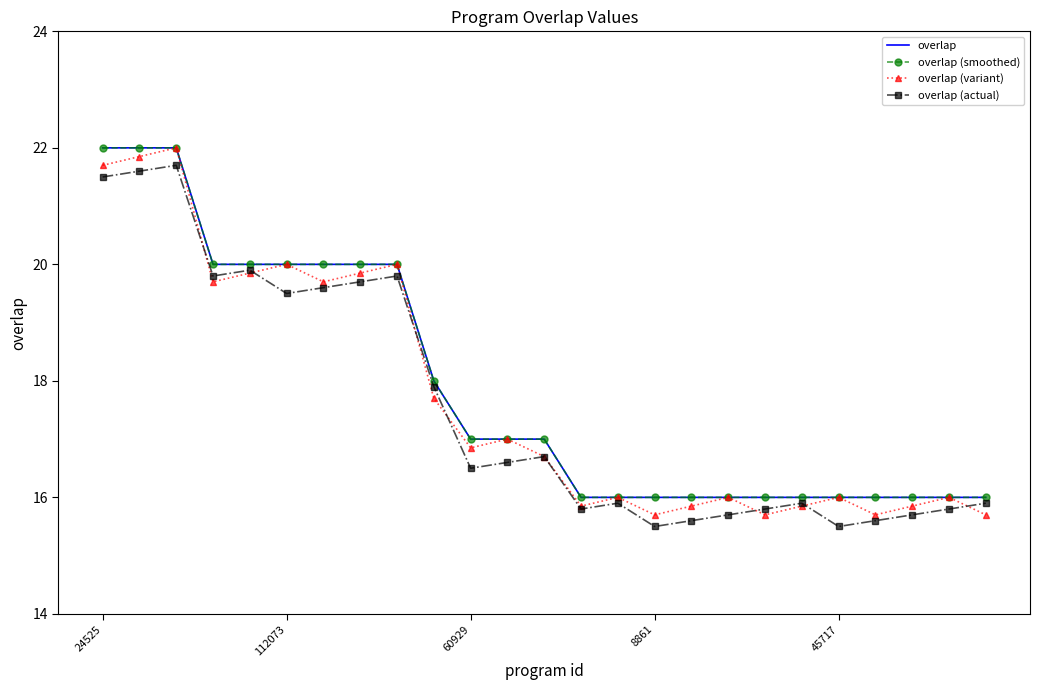

At which label does overlap (smoothed) reach its peak?

24525